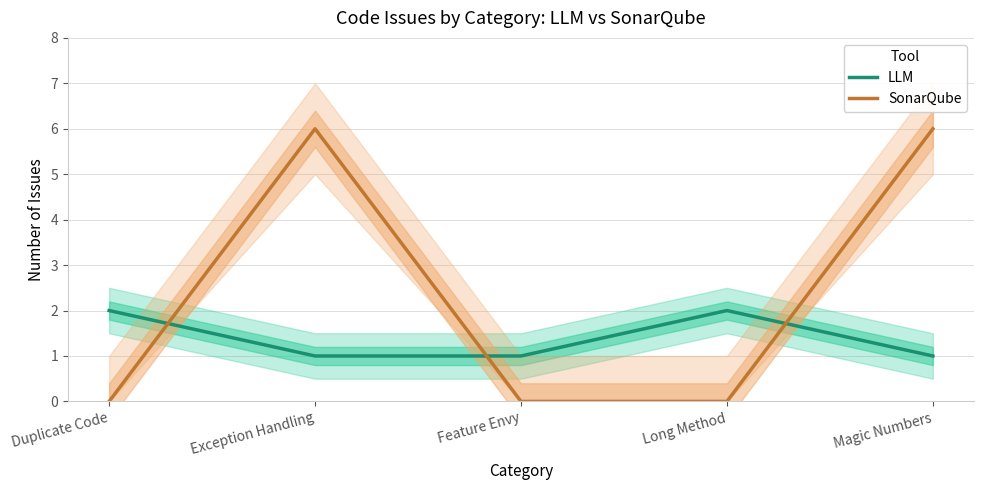

Is this an area chart (filled region under the line)?

No